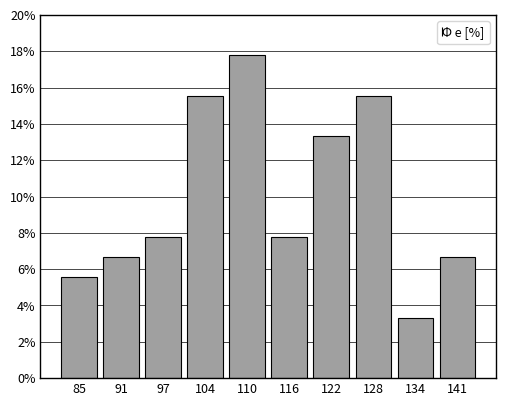

Reading left to right, transcribe this chart: for each bar, give the range it covers on the x-axis and its height. Neither the bar edges nor the heights are printed on the chart, so give them approximately, as read against the axes.

82 to 88: 5.6
88 to 94: 6.6
94 to 101: 7.8
101 to 107: 15.6
107 to 113: 17.8
113 to 119: 7.8
119 to 125: 13.4
125 to 131: 15.6
131 to 138: 3.4
138 to 144: 6.6